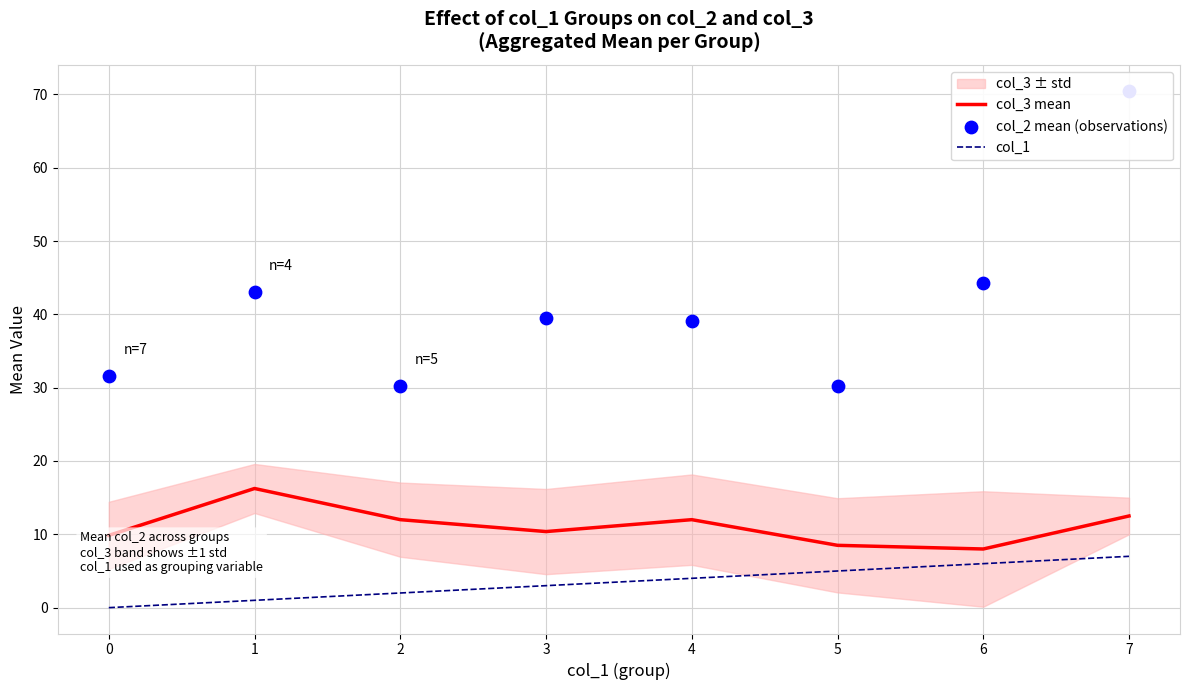

What is the lowest value of the col_3 mean series?

8.0